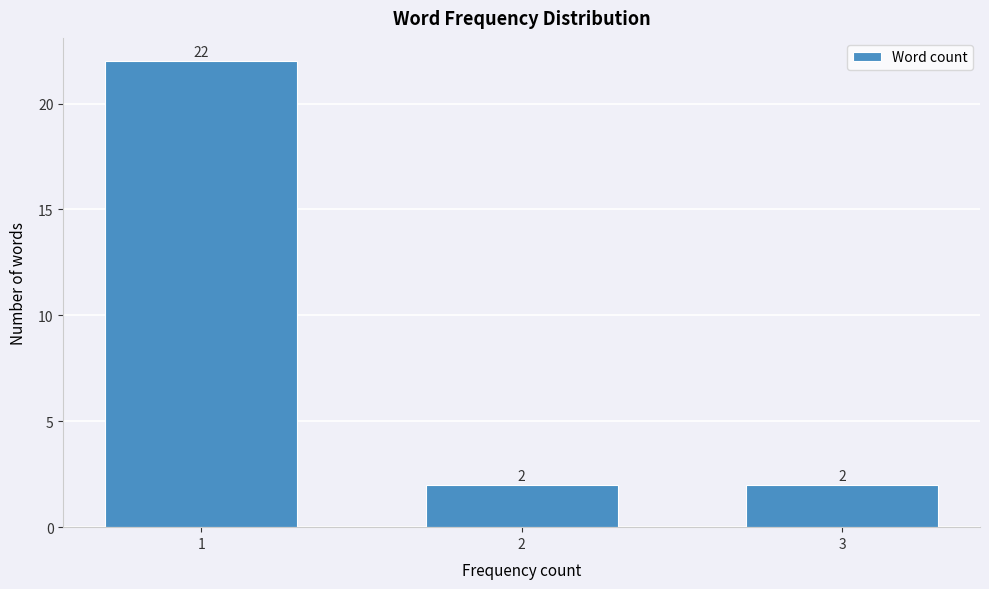

Reading left to right, transcribe all the data shown in this chart.

22	2	2